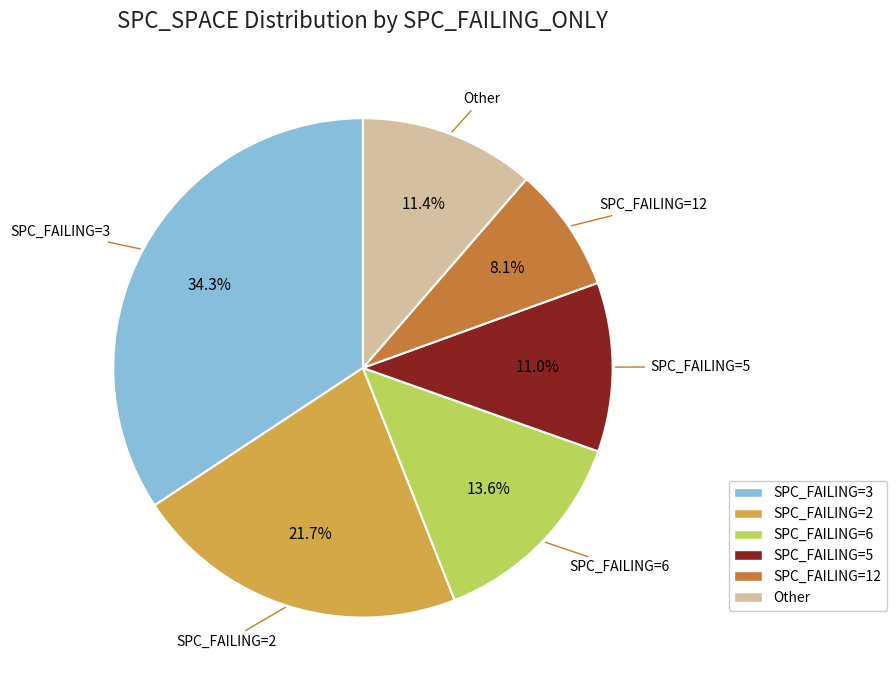

To the nearest percent, what is the average slice percentage?

17%